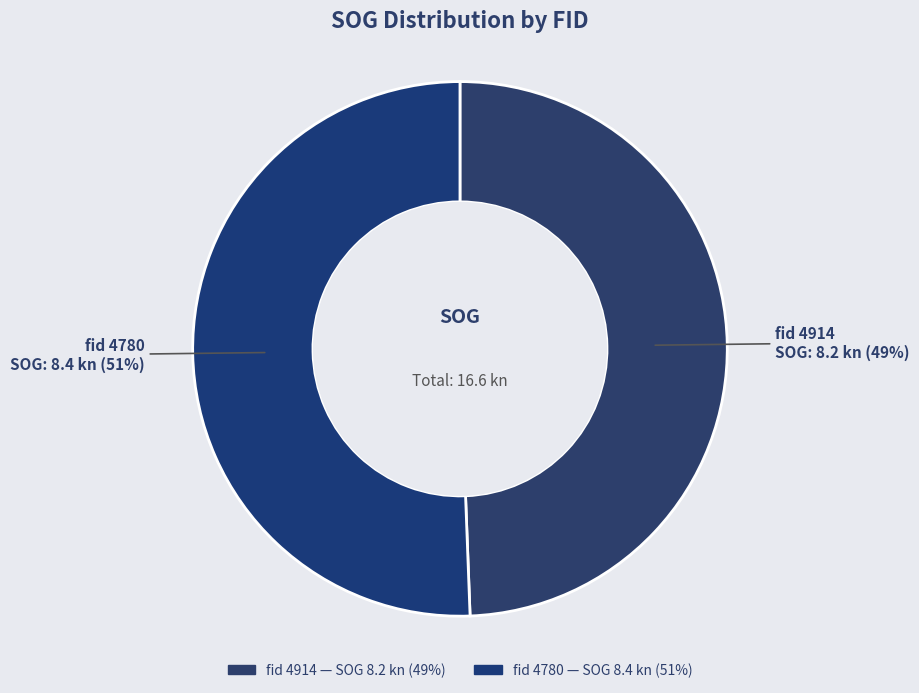

Count the number of slices in the pie.

2